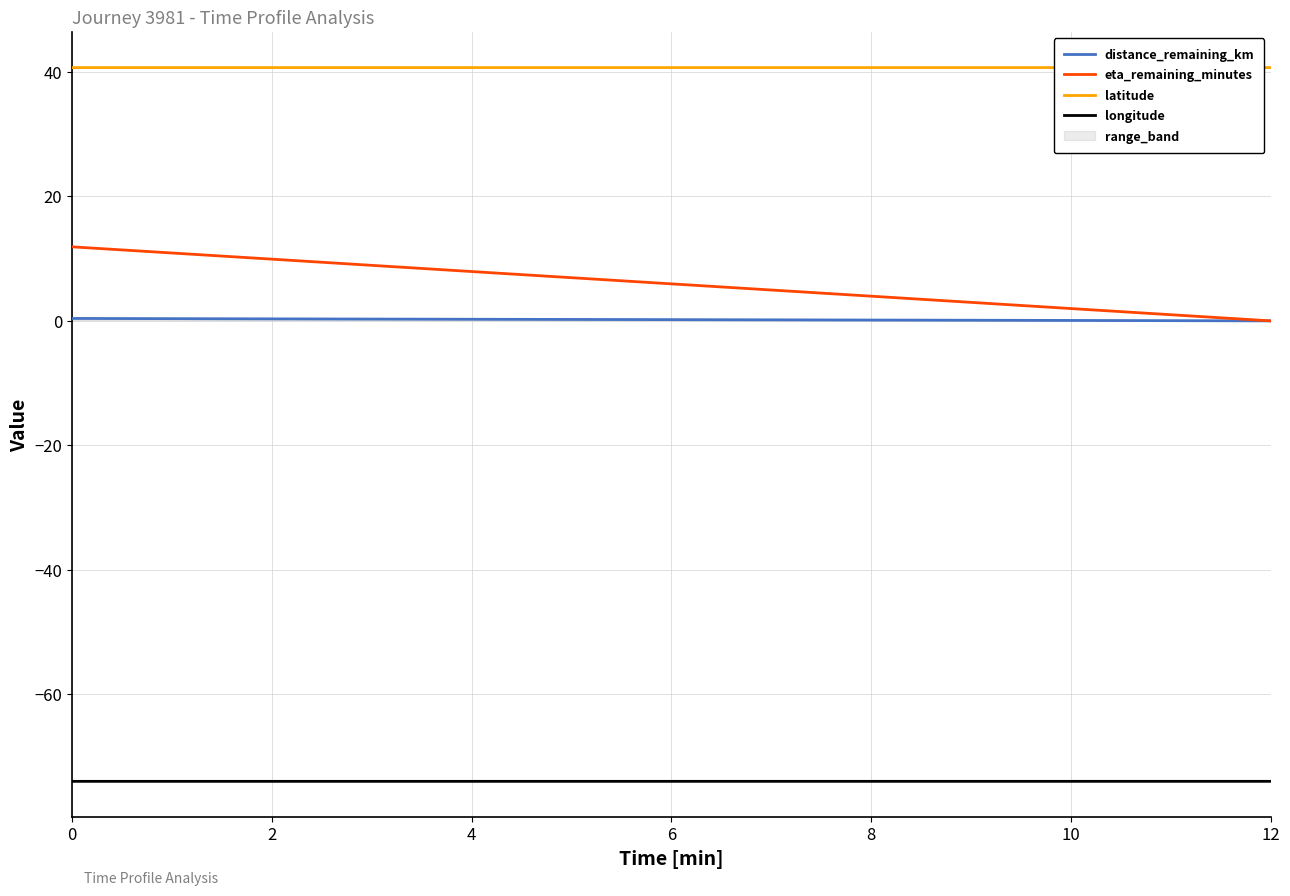

Does the chart have visible grid lines?

Yes